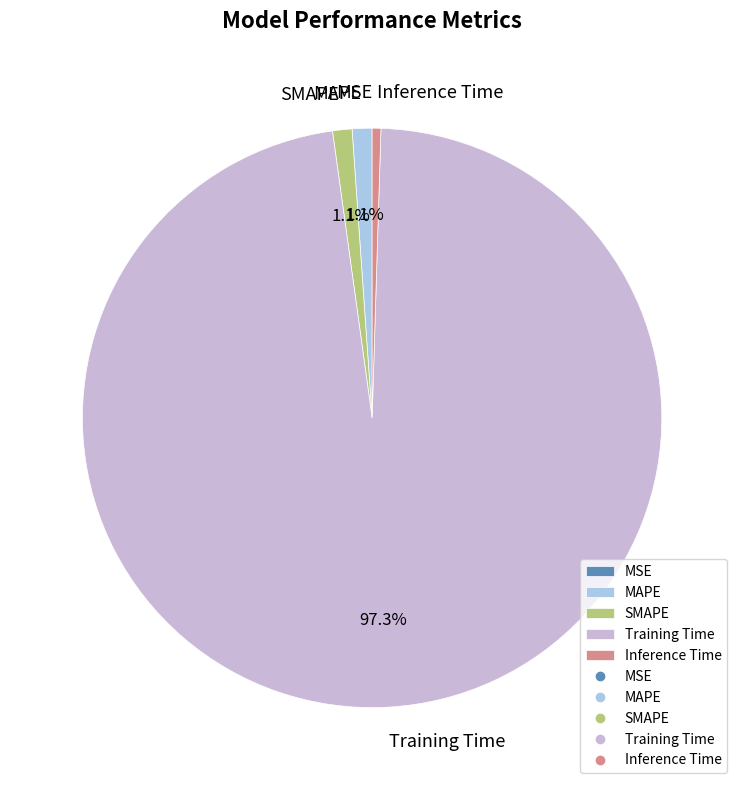

Which has a higher value, SMAPE or Inference Time?

SMAPE